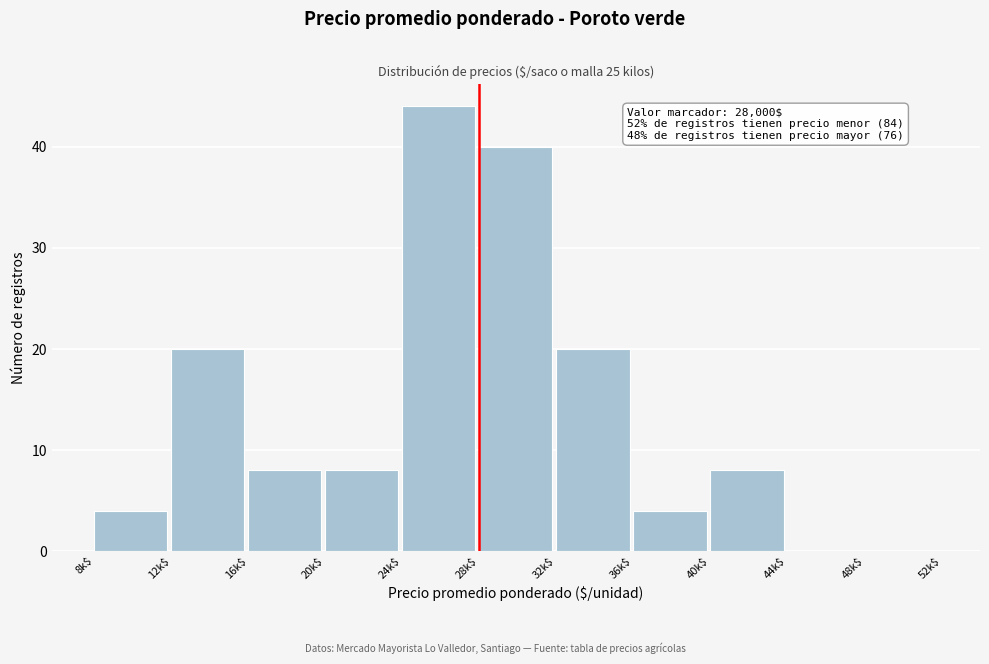

What is the greatest value displayed?

44